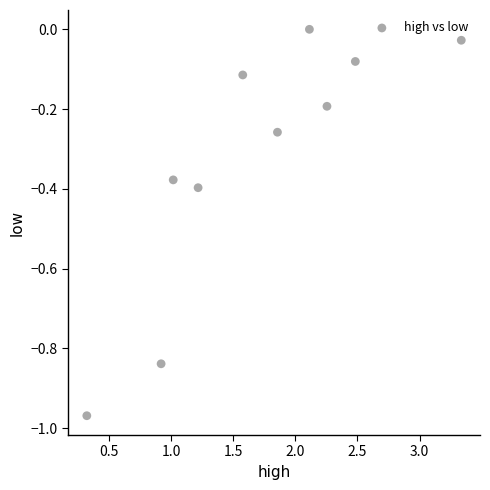

What is the range of Y values (max minus min)?

1.0